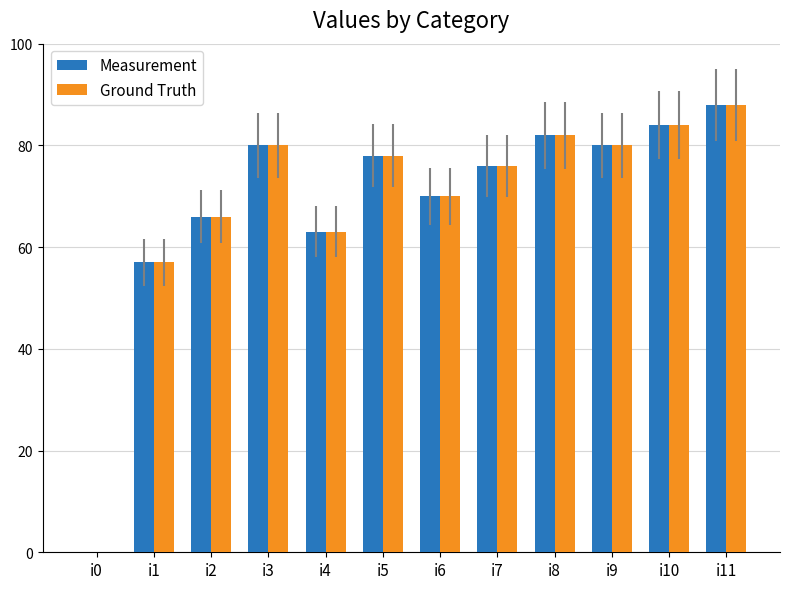

At which category is the sum across all series the highest?

i11